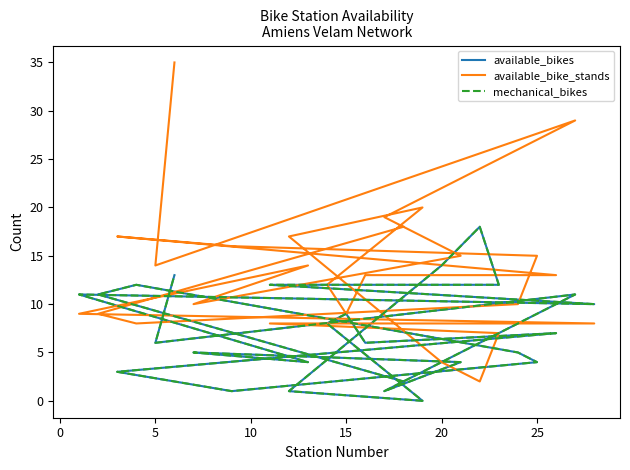

What is the difference between the maximum and minimum values in the available_bike_stands series?

33